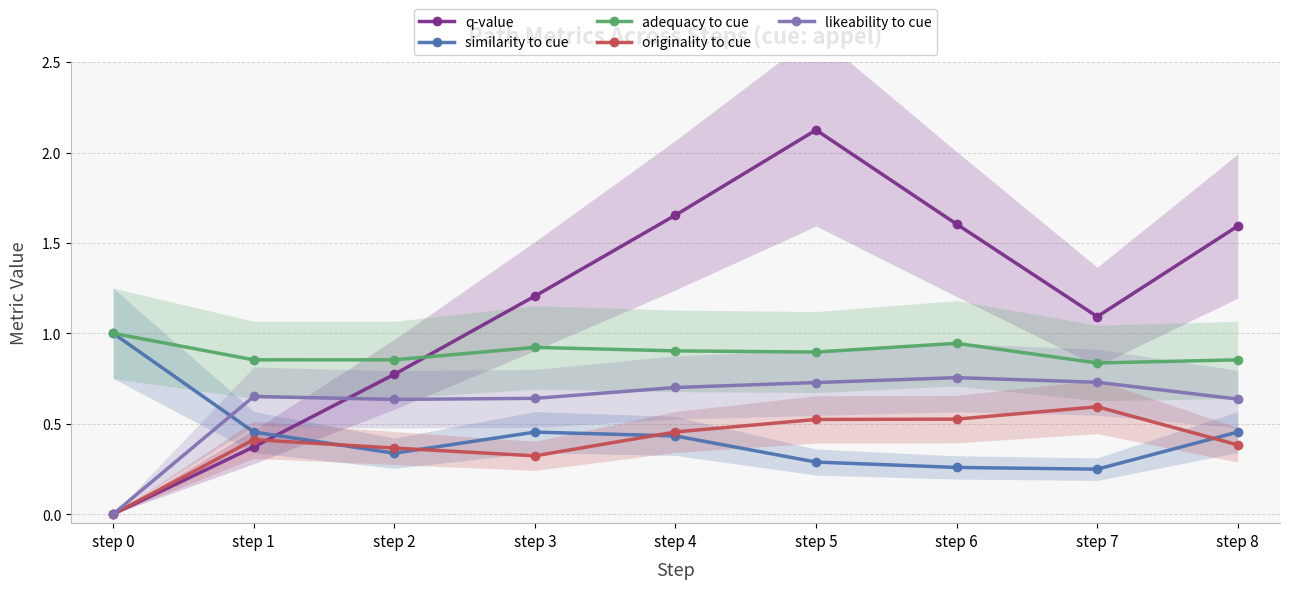

What are all the series names shown in the legend?

q-value, similarity to cue, adequacy to cue, originality to cue, likeability to cue